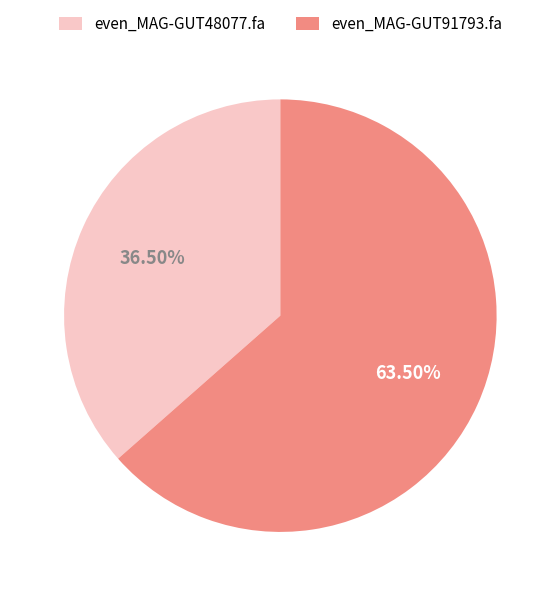

How many slices are in this pie chart?

2